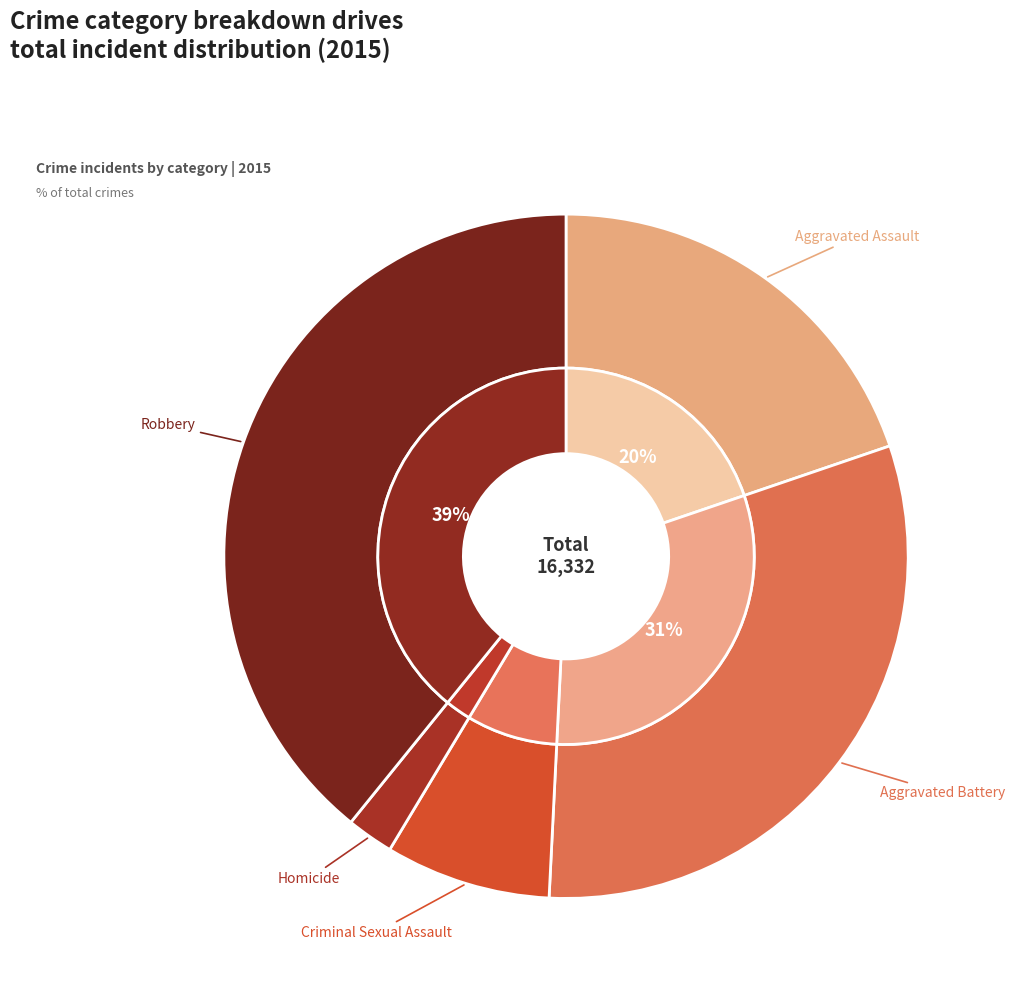

What is the change in value from Aggravated Assault to Aggravated Battery?

+1837